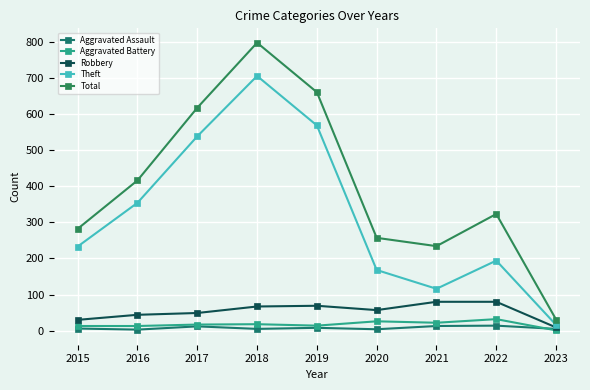

Reading right to left, what are all the values shown in this chart?

Aggravated Assault: 2023=5	2022=14	2021=13	2020=4	2019=8	2018=5	2017=12	2016=3	2015=6
Aggravated Battery: 2023=1	2022=32	2021=22	2020=26	2019=14	2018=18	2017=17	2016=13	2015=13
Robbery: 2023=9	2022=80	2021=80	2020=57	2019=69	2018=67	2017=49	2016=44	2015=30
Theft: 2023=16	2022=194	2021=116	2020=168	2019=568	2018=705	2017=538	2016=354	2015=233
Total: 2023=31	2022=323	2021=234	2020=257	2019=660	2018=797	2017=617	2016=416	2015=282